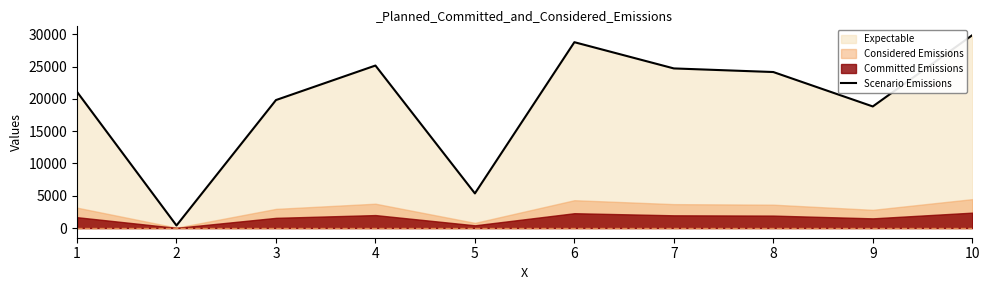

Does the chart display data point markers on the line(s)?

No